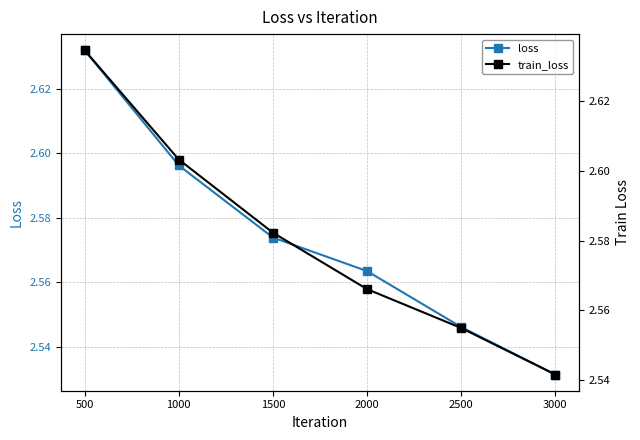

True or false: loss and train_loss intersect in this chart.

False